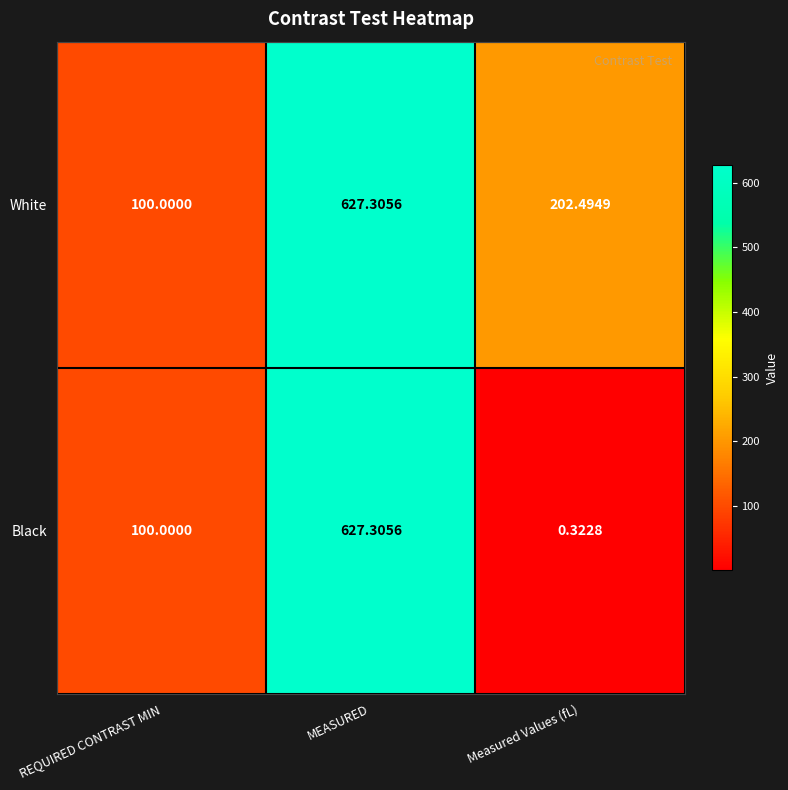

At how many categories does at least one series exceed 220?

1